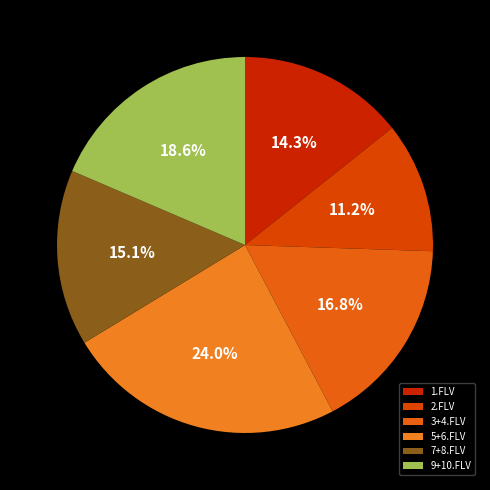

To the nearest percent, what is the difference between the 3+4.FLV and 1.FLV slice percentages?

2%